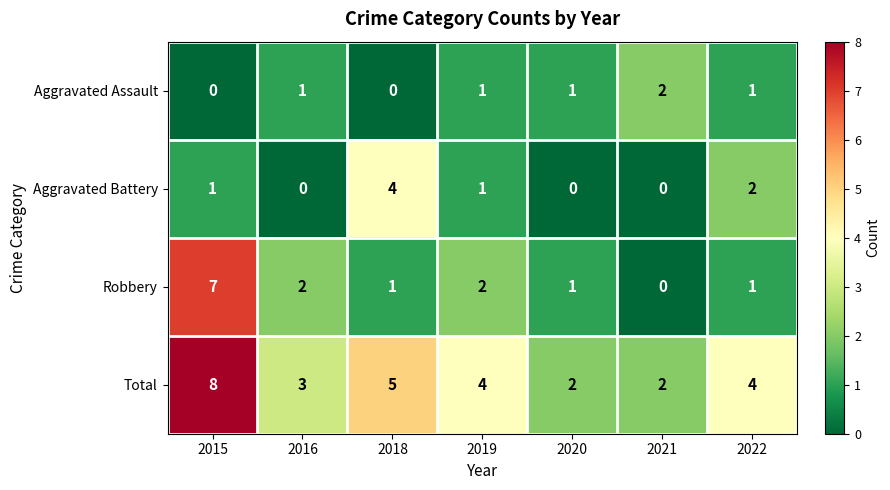

Which series has the widest spread of values?

Robbery